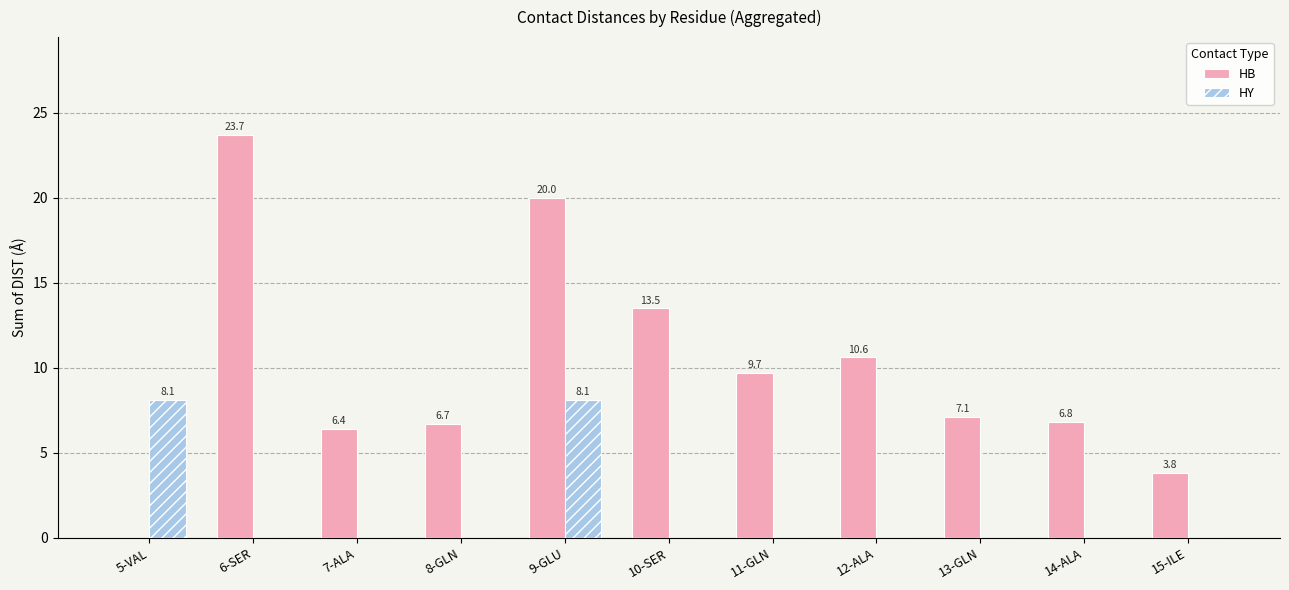

Which series has the largest total across all categories?

HB